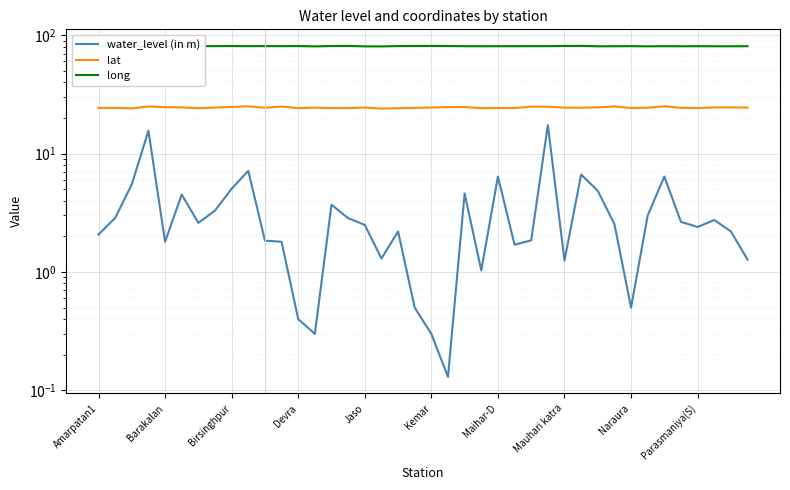

The water_level (in m) series shows 1.9 at 26. True or false?

True